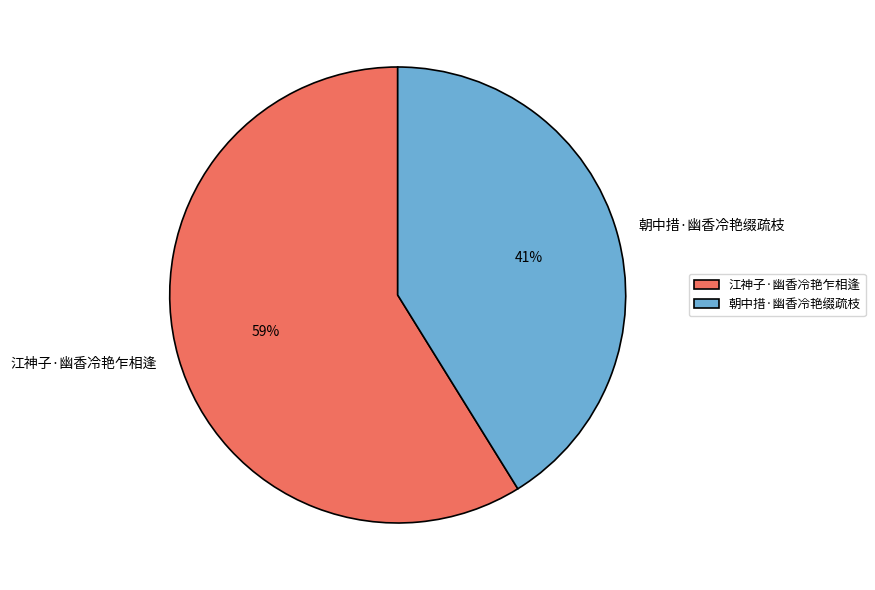

To the nearest percent, what portion does 朝中措·幽香冷艳缀疏枝 represent?

41%